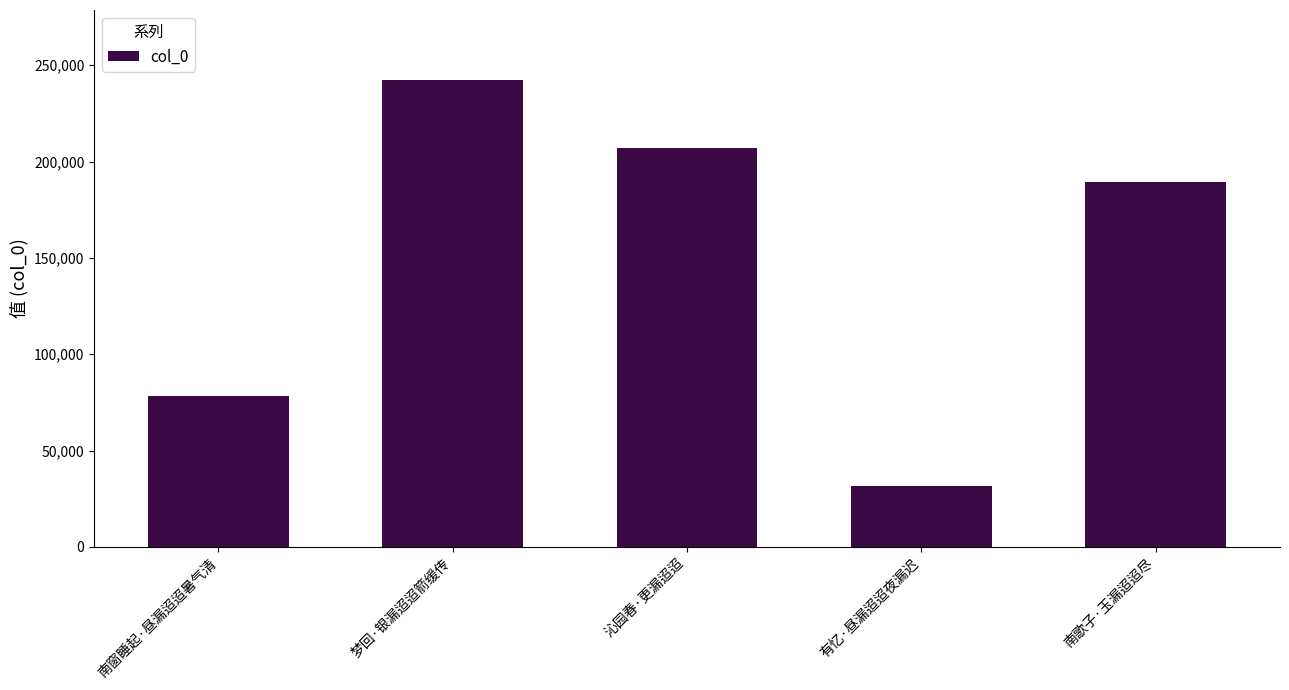

What is the difference between the second highest and minimum values?

175697